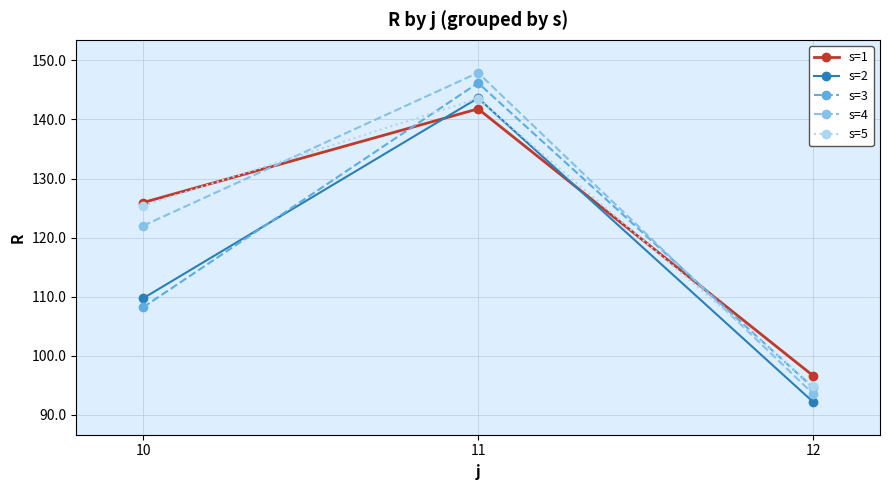

Reading left to right, list all the values displayed in this chart.

s=1: 125.9	141.8	96.6
s=2: 109.7	143.6	92.2
s=3: 108.2	146.2	94.6
s=4: 122.0	147.9	93.5
s=5: 125.4	143.5	94.9